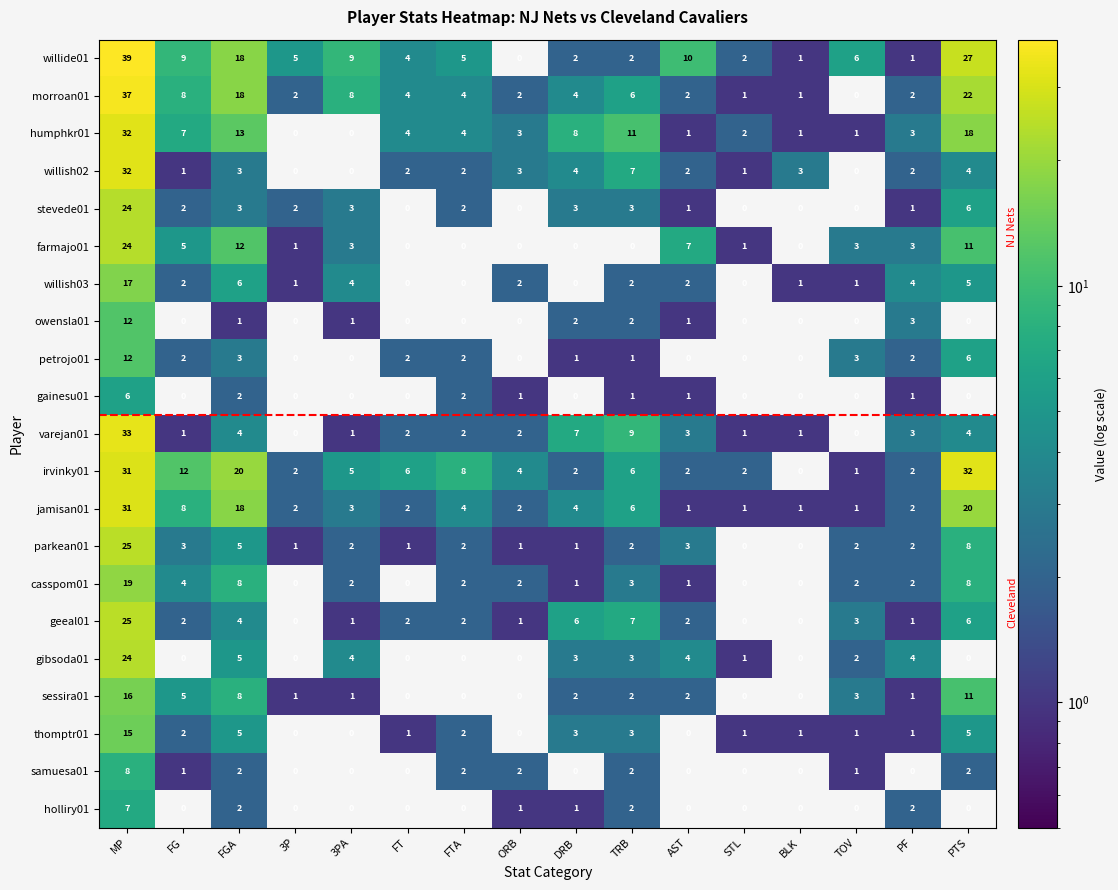

The value of geeal01 at MP is 6. True or false?

False